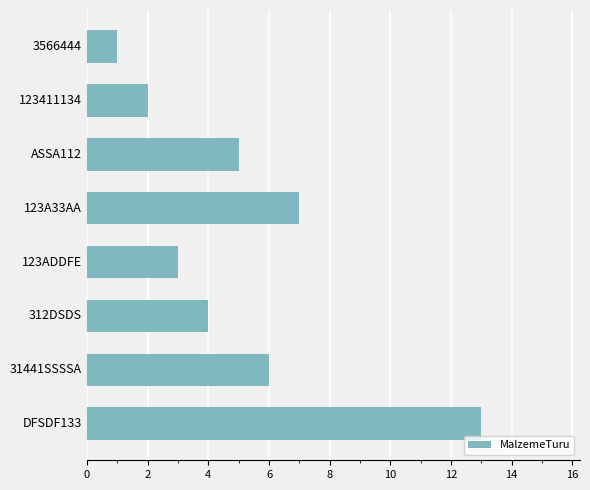

The chart shows a value of 2 at 123411134. True or false?

True